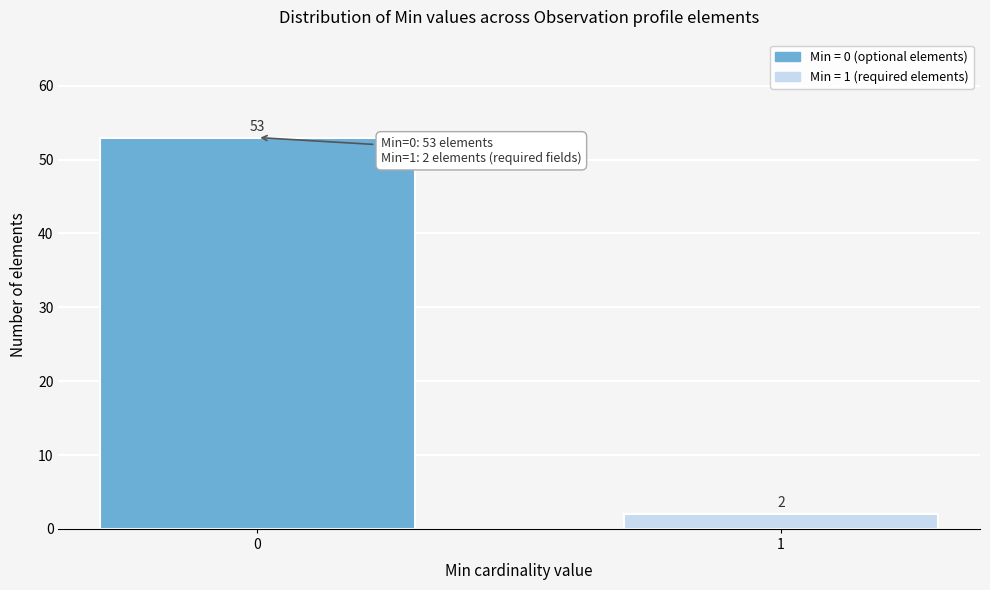

Reading right to left, transcribe all the data shown in this chart.

1=2	0=53